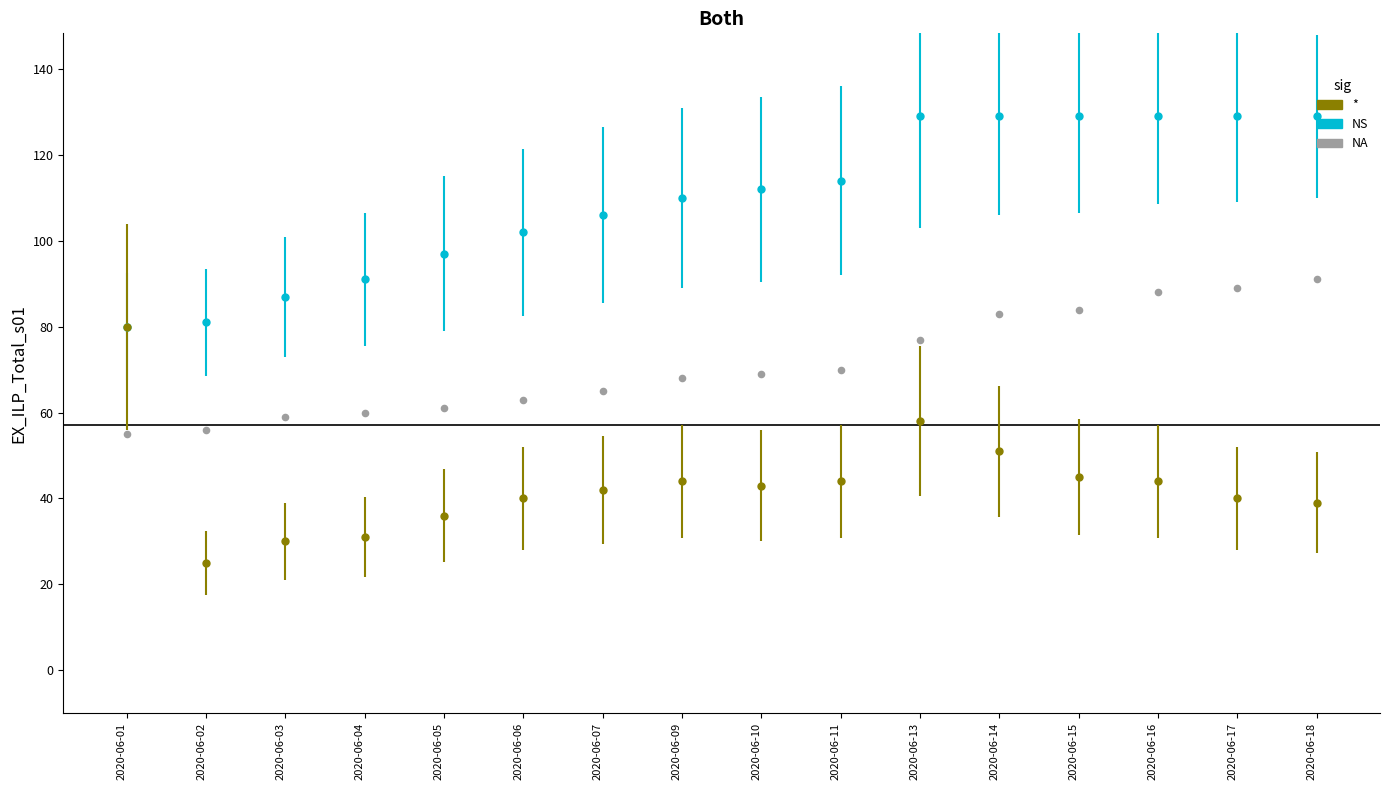

Which has a higher value, 2020-06-07 or 2020-06-06?

2020-06-07